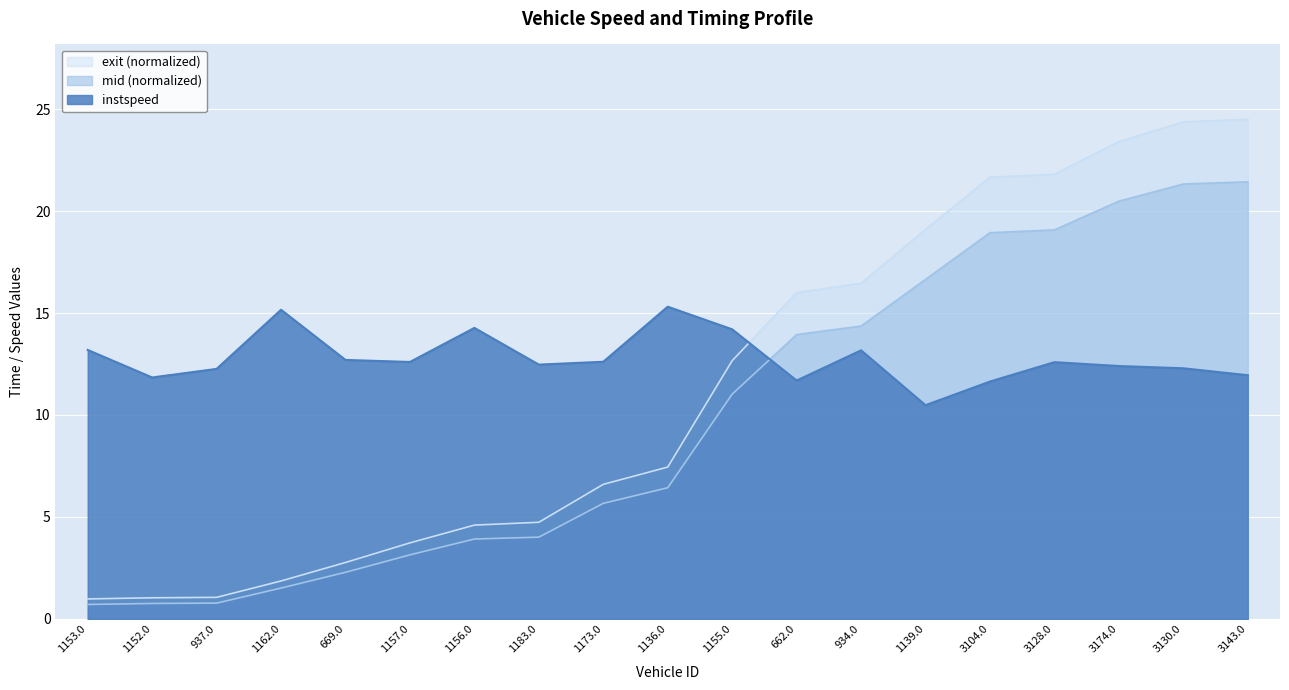

Reading left to right, list all the values displayed in this chart.

instspeed: 13.2	11.8	12.3	15.2	12.7	12.6	14.3	12.5	12.6	15.3	14.2	11.7	13.2	10.5	11.6	12.6	12.4	12.3	11.9
mid: 0.7	0.8	0.8	1.5	2.3	3.1	3.9	4.0	5.7	6.4	11.0	13.9	14.4	16.6	18.9	19.1	20.5	21.3	21.4
exit: 1.0	1.0	1.1	1.9	2.8	3.7	4.6	4.7	6.6	7.4	12.7	16.0	16.5	19.1	21.7	21.8	23.4	24.4	24.5